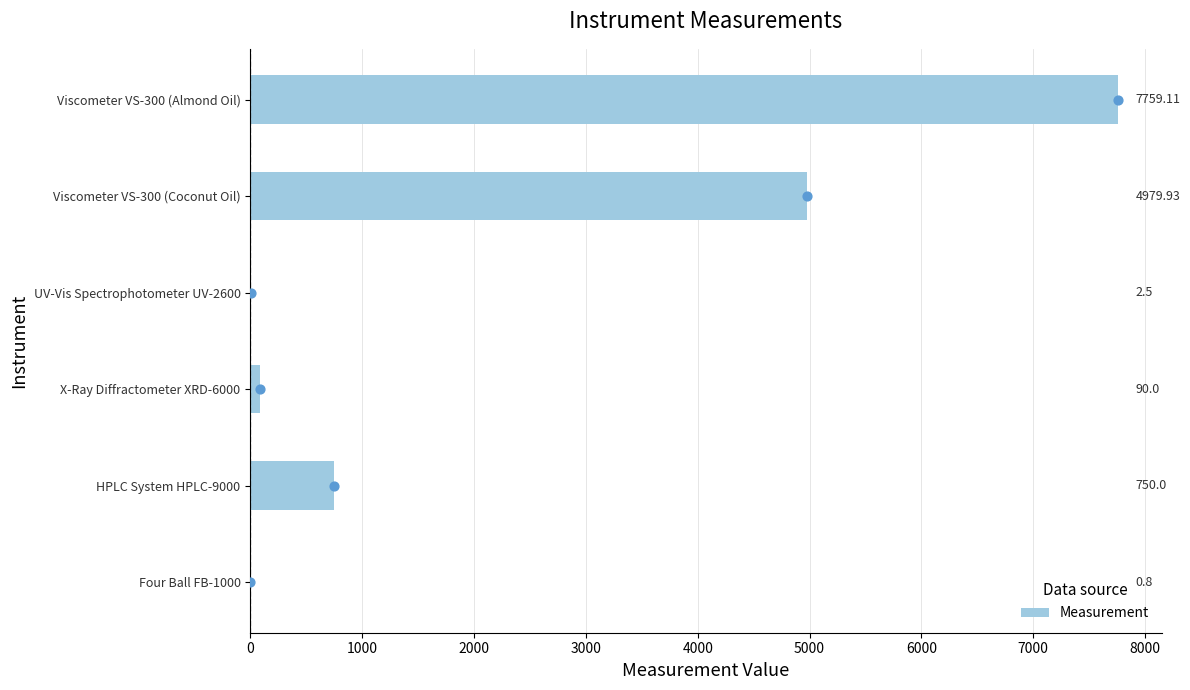

What is the sum of all Measurement values?

13582.3